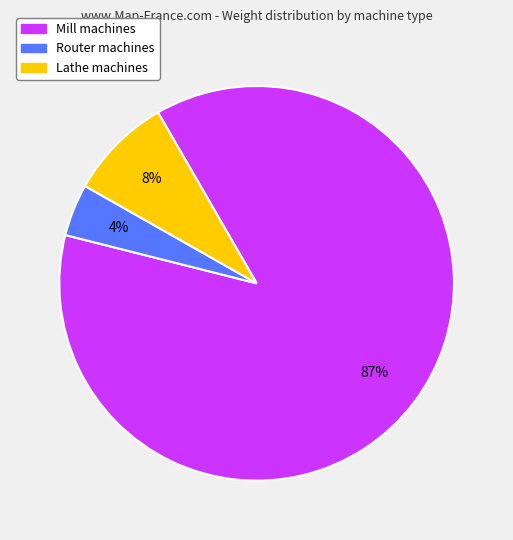

True or false: Lathe accounts for 22% of the total.

False